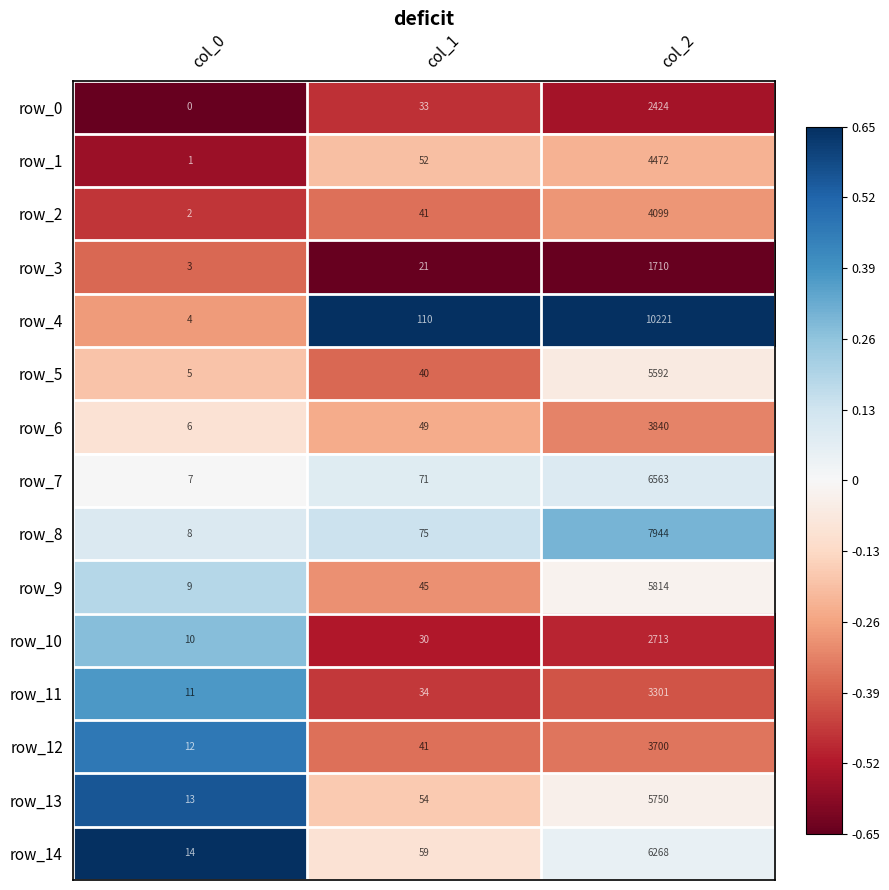

At which category is the sum across all series the highest?

col_2